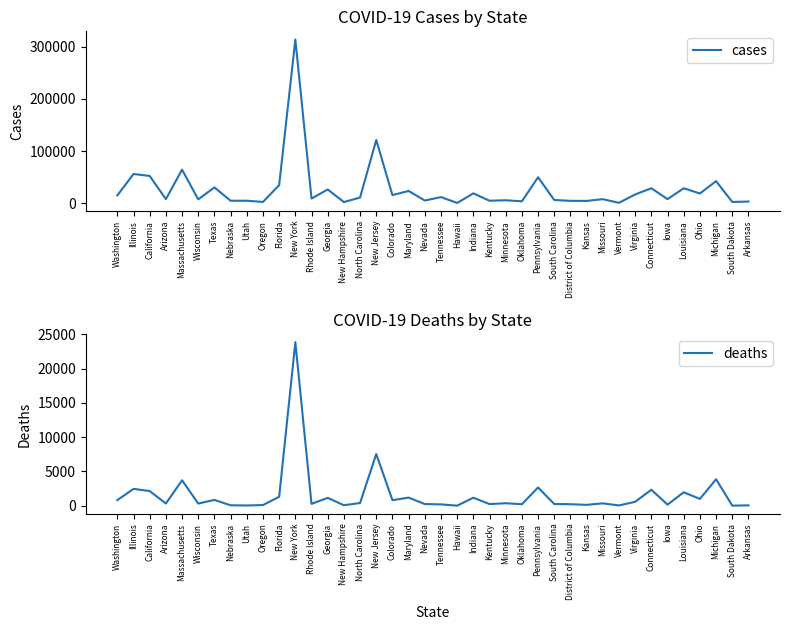

What is the difference between the highest and lowest values at Texas?

29489